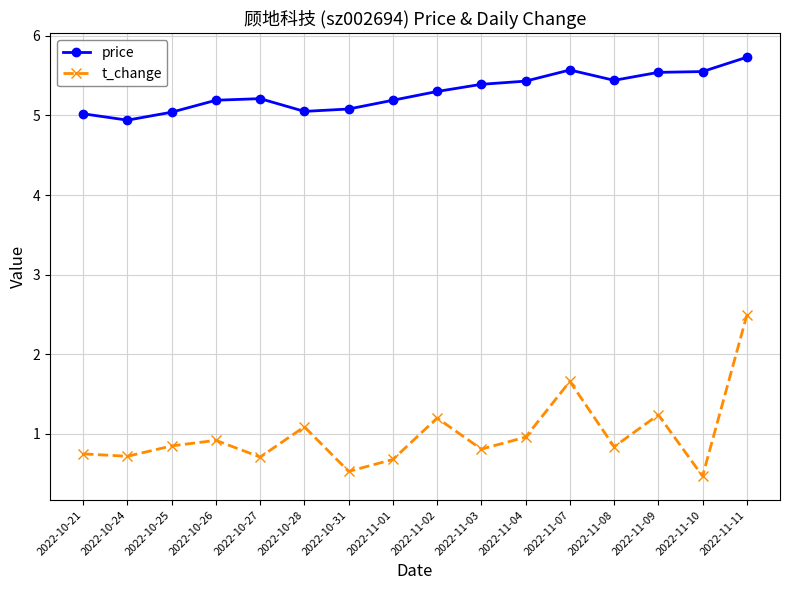

The value of t_change at 2022-11-04 is 1.0. True or false?

True